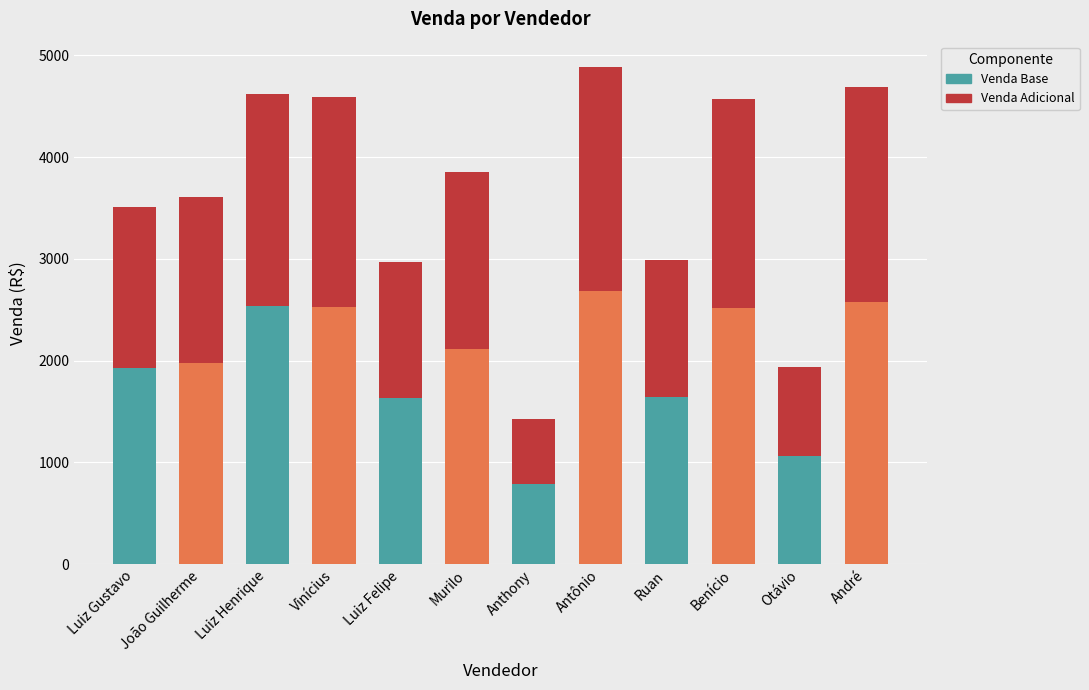

Is it true that Venda Base equals 515 at Murilo?

False